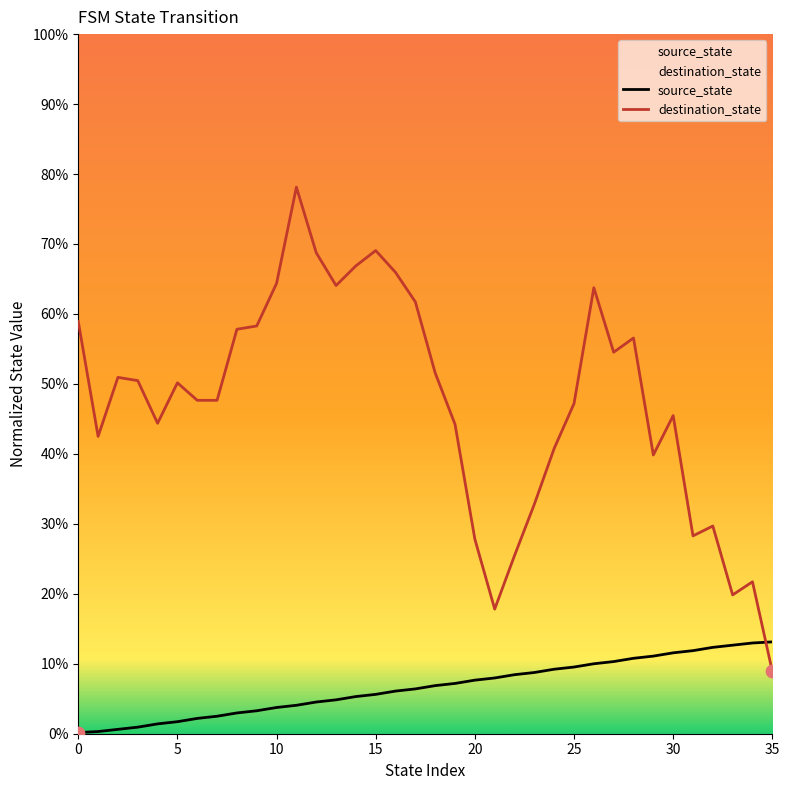

Which has a higher value, 25 or 19?

25